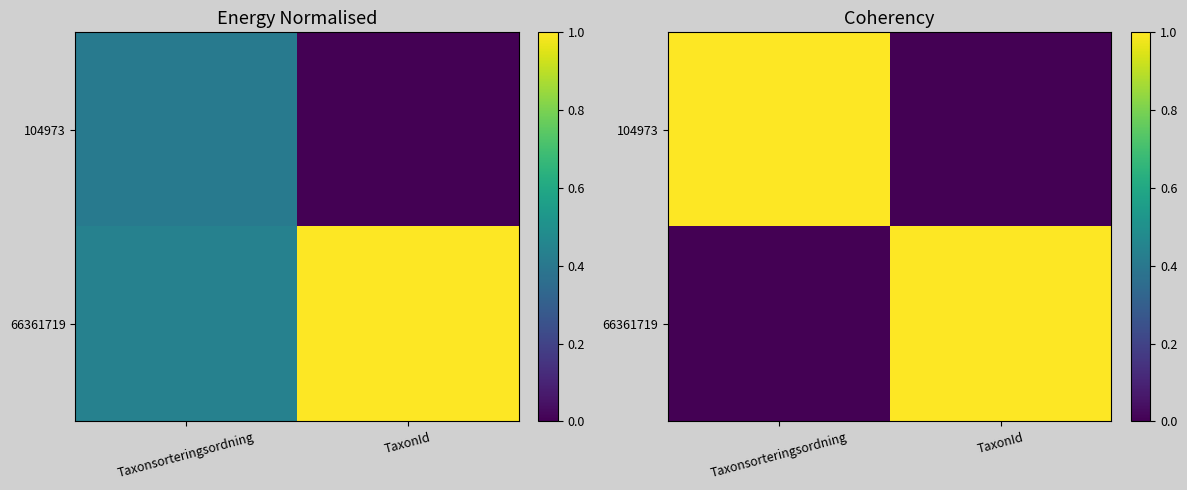

Rank the series by their maximum value, from lowest to highest.

104973, 66361719